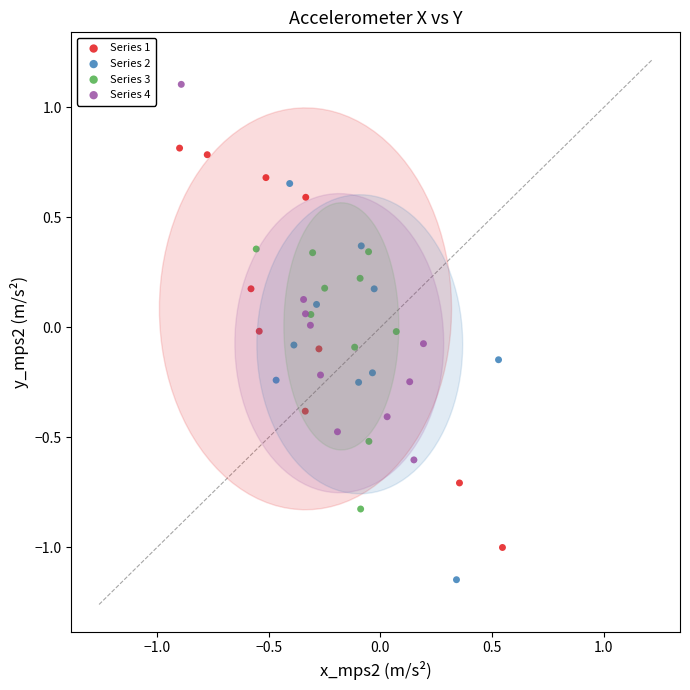

Which series reaches the minimum Y coordinate?

Series 2